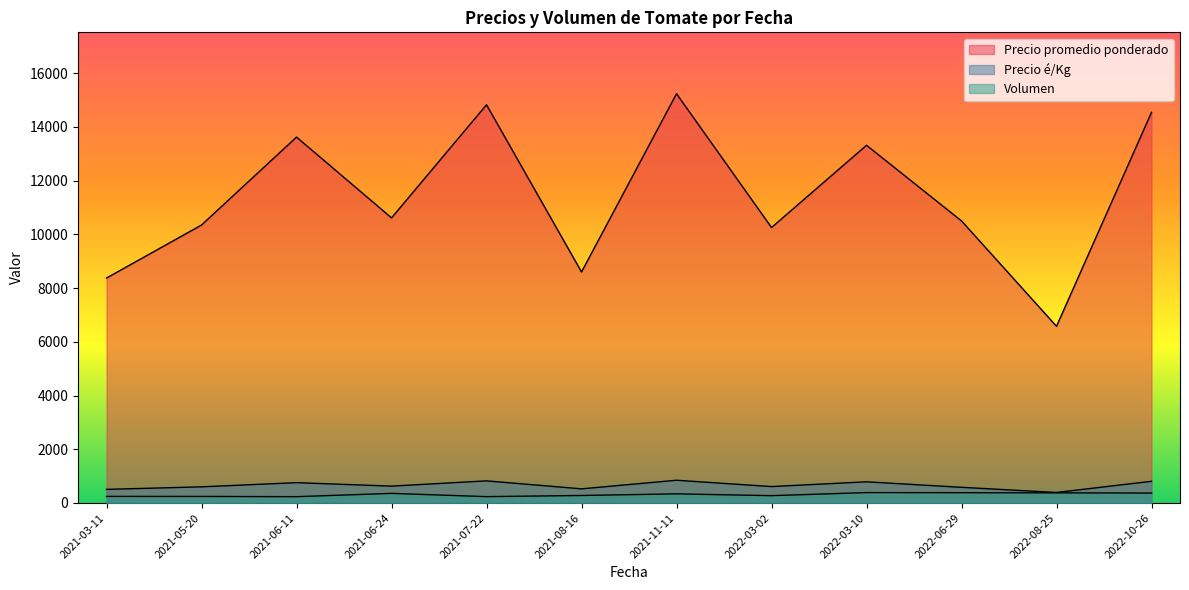

List the series in order of their peak value, lowest first.

Volumen, Precio é/Kg, Precio promedio ponderado